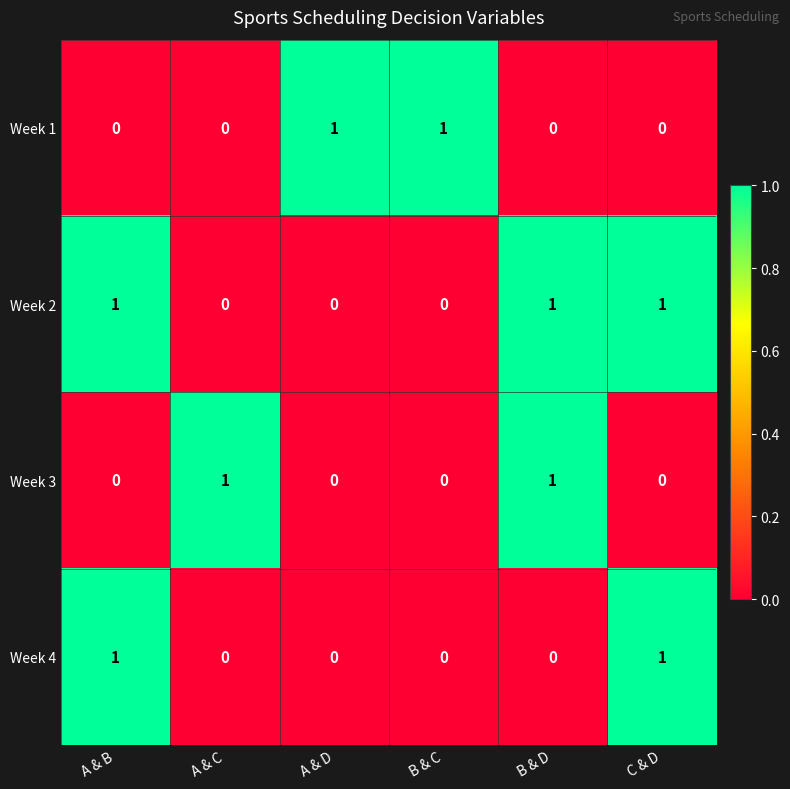

Reading right to left, extract all data points from this chart.

Week 1: 0	0	1	1	0	0
Week 2: 1	1	0	0	0	1
Week 3: 0	1	0	0	1	0
Week 4: 1	0	0	0	0	1